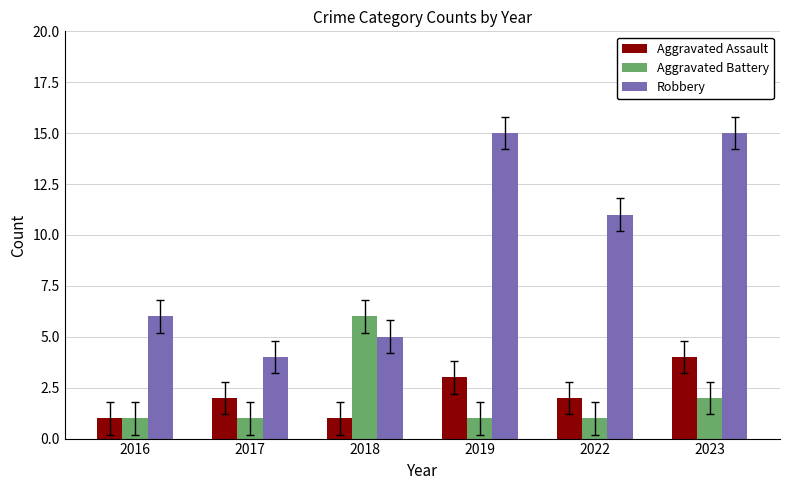

Which series has the largest total across all categories?

Robbery